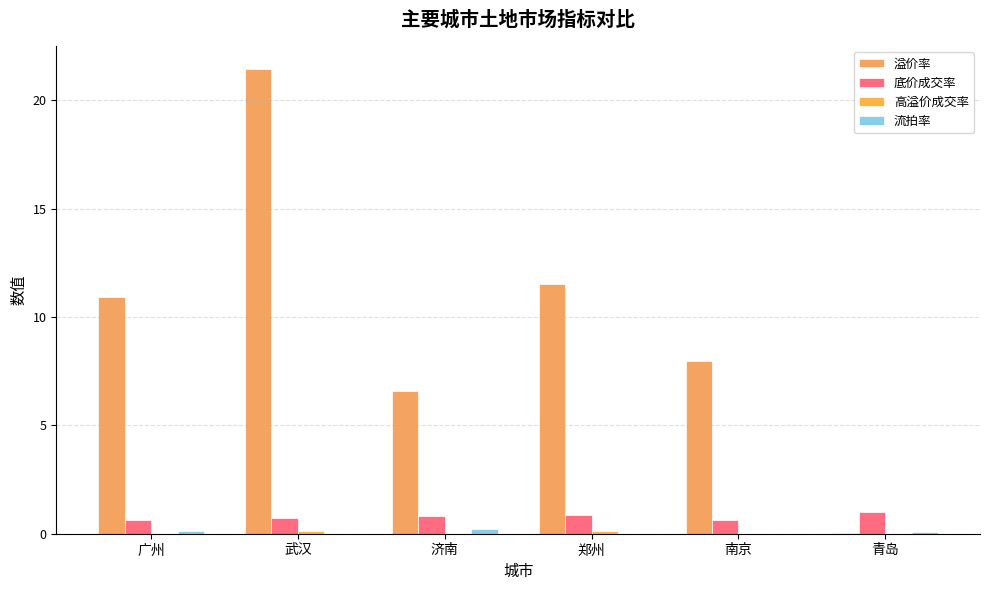

How many series are shown in this chart?

4